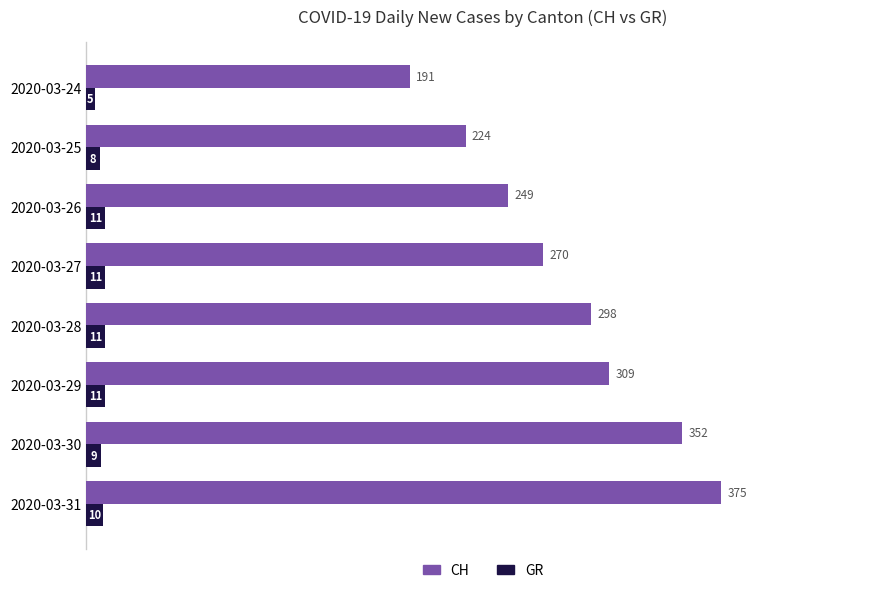

What is the difference between the GR values at 2020-03-24 and 2020-03-29?

6